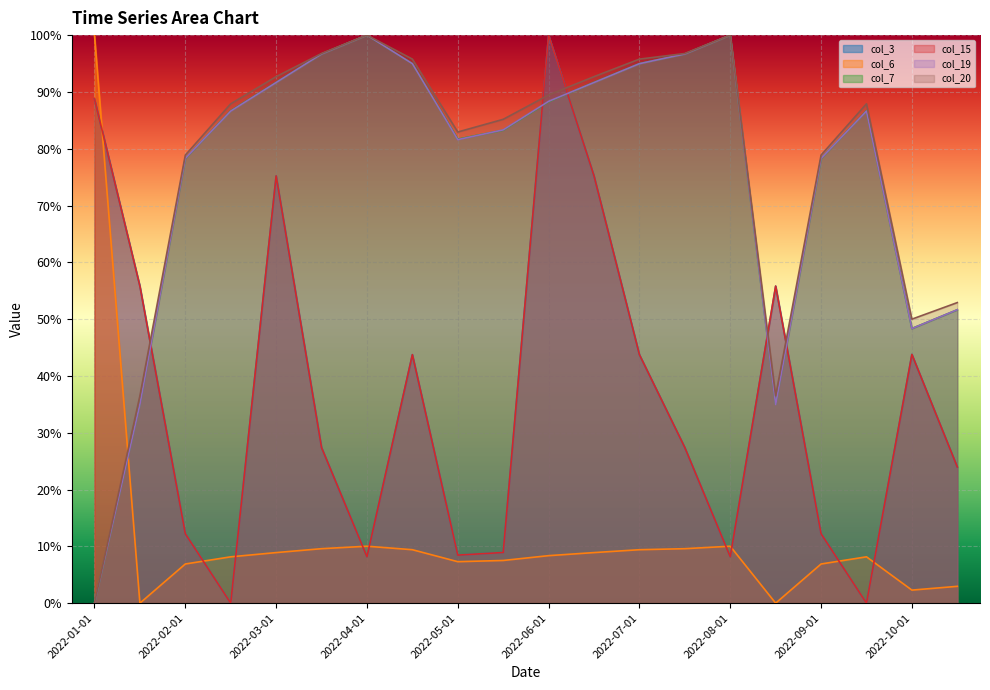

What is the value of the col_20 point at the 12th from the left?

0.9